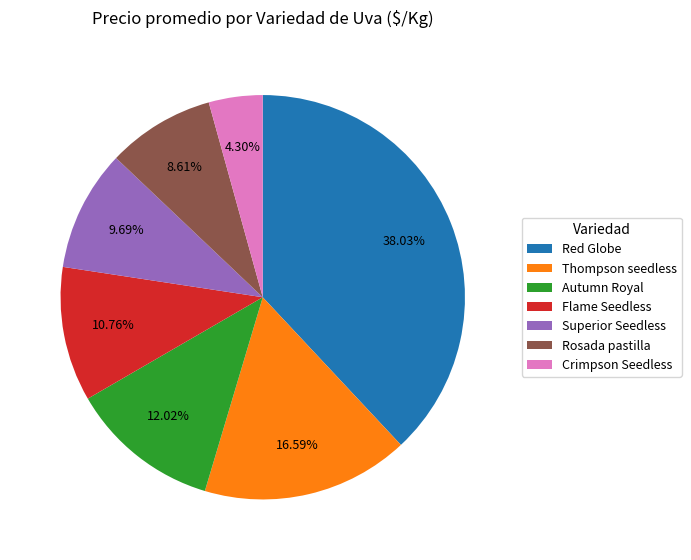

Is the sum of Rosada pastilla and Red Globe greater than half?

No